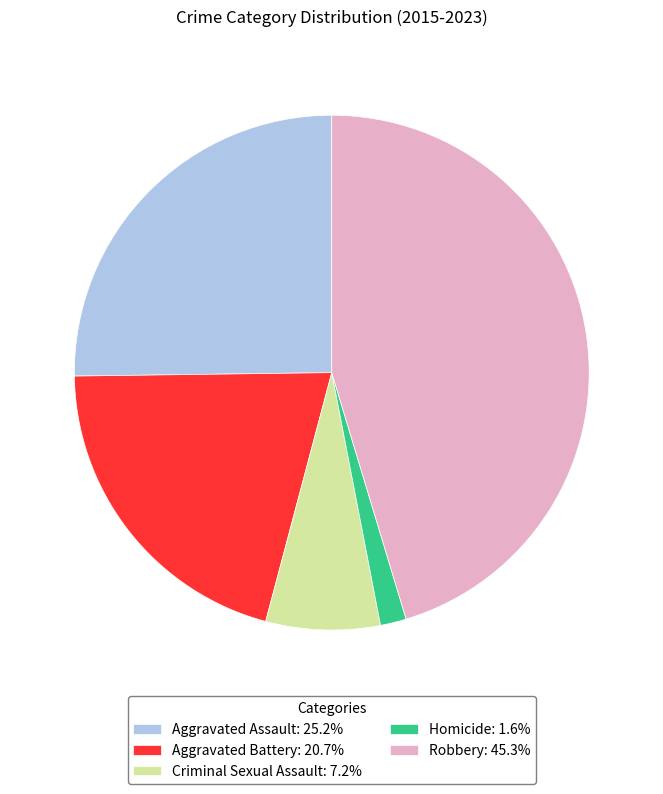

Do Homicide: 1.6% and Aggravated Battery: 20.7% together represent more than half of the pie?

No